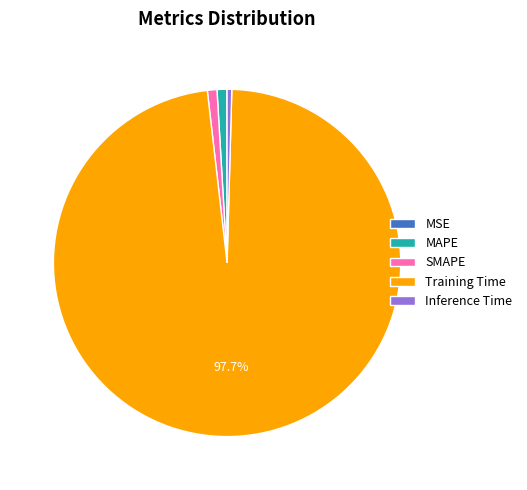

Which has a higher value, Training Time or MAPE?

Training Time